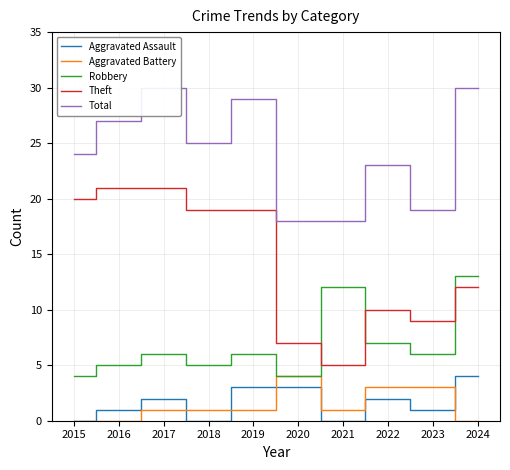

Which category has the lowest value in the Total series?

2020